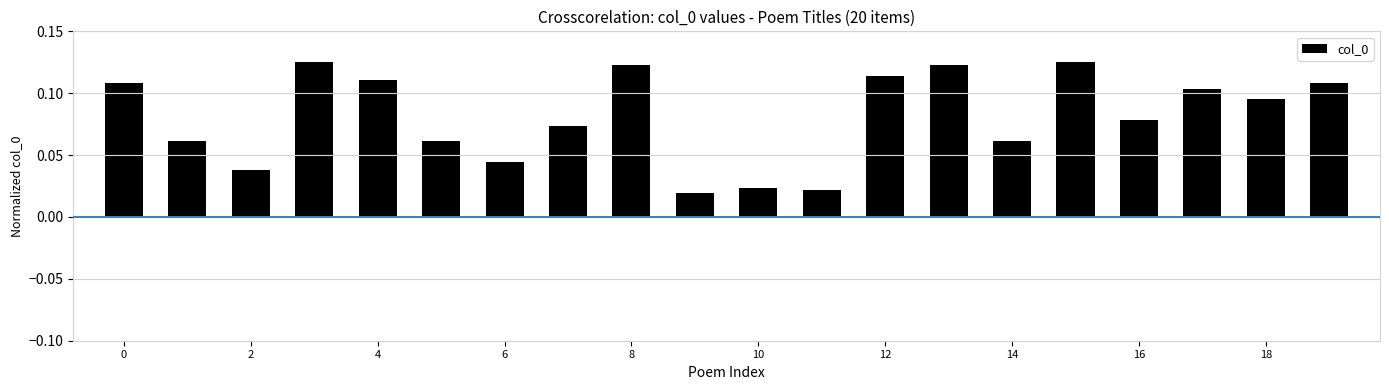

How many values are between 0 and 1?

20